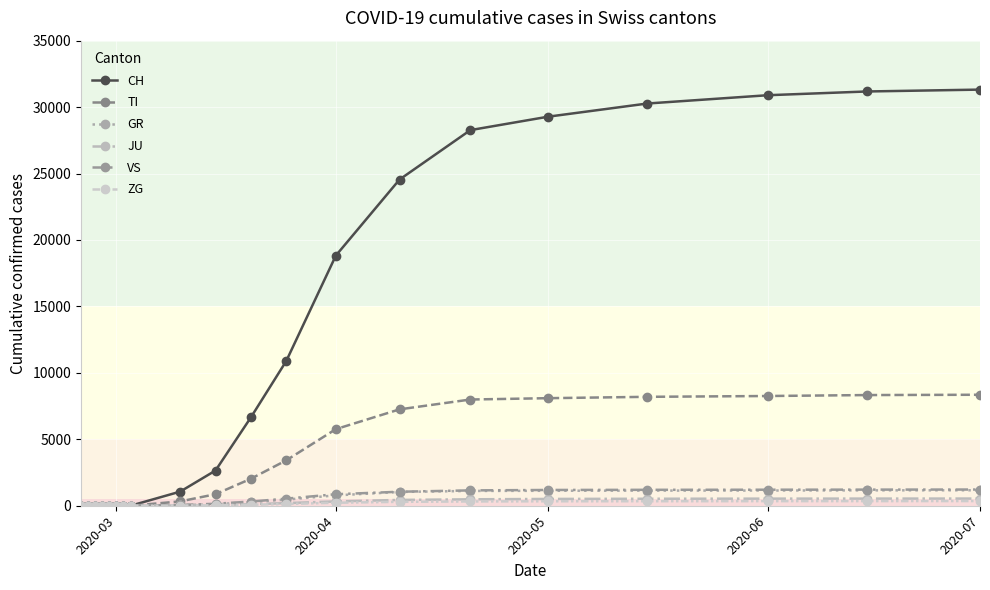

What are all the series names shown in the legend?

CH, TI, GR, JU, VS, ZG